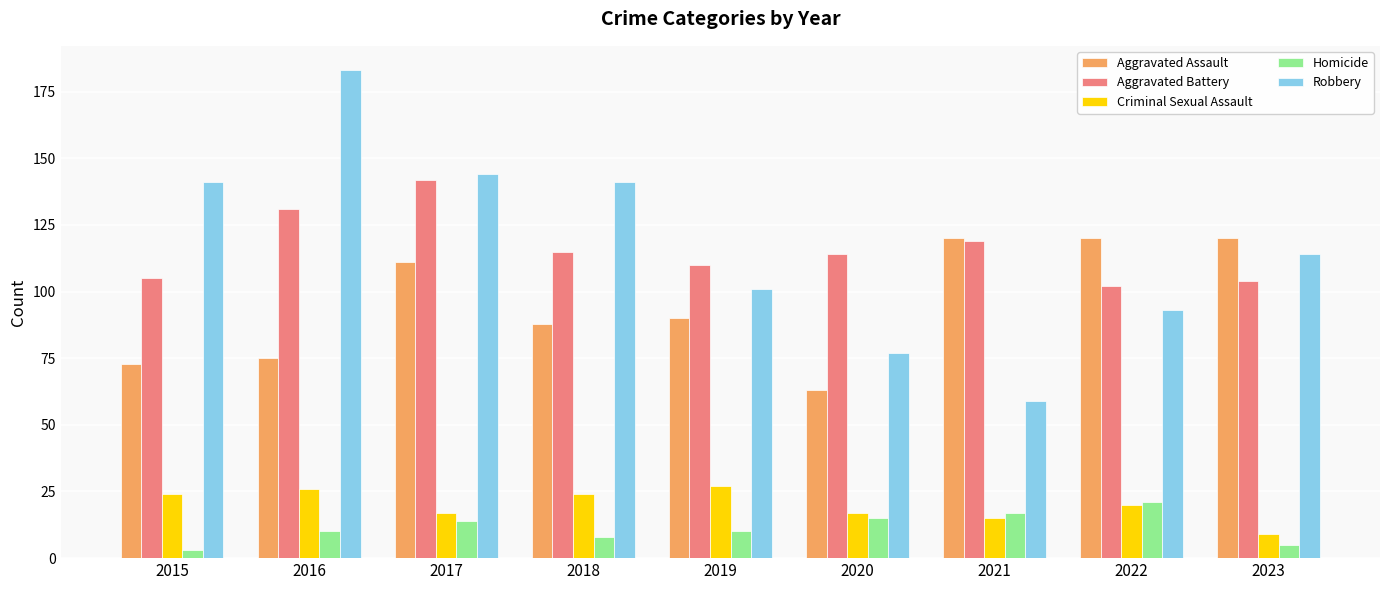

What is the difference between the Robbery values at 2018 and 2022?

48